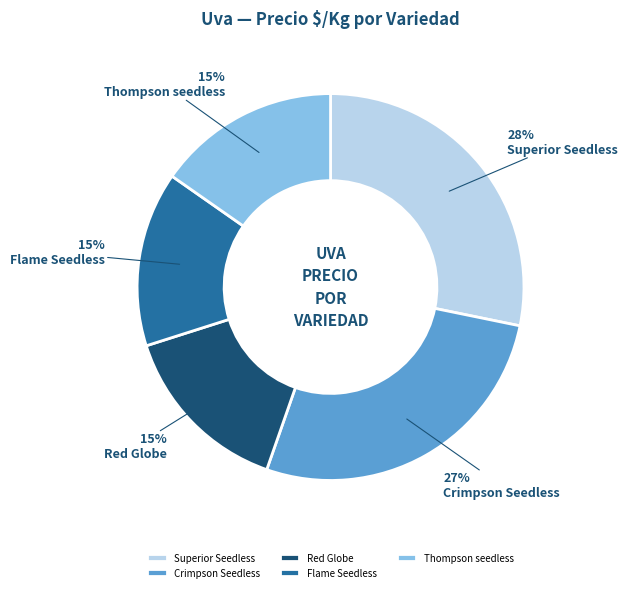

To the nearest percent, what portion does Thompson seedless represent?

15%